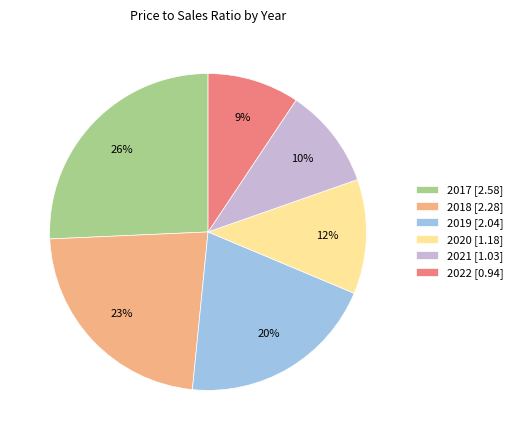

Does any single category account for the majority?

No